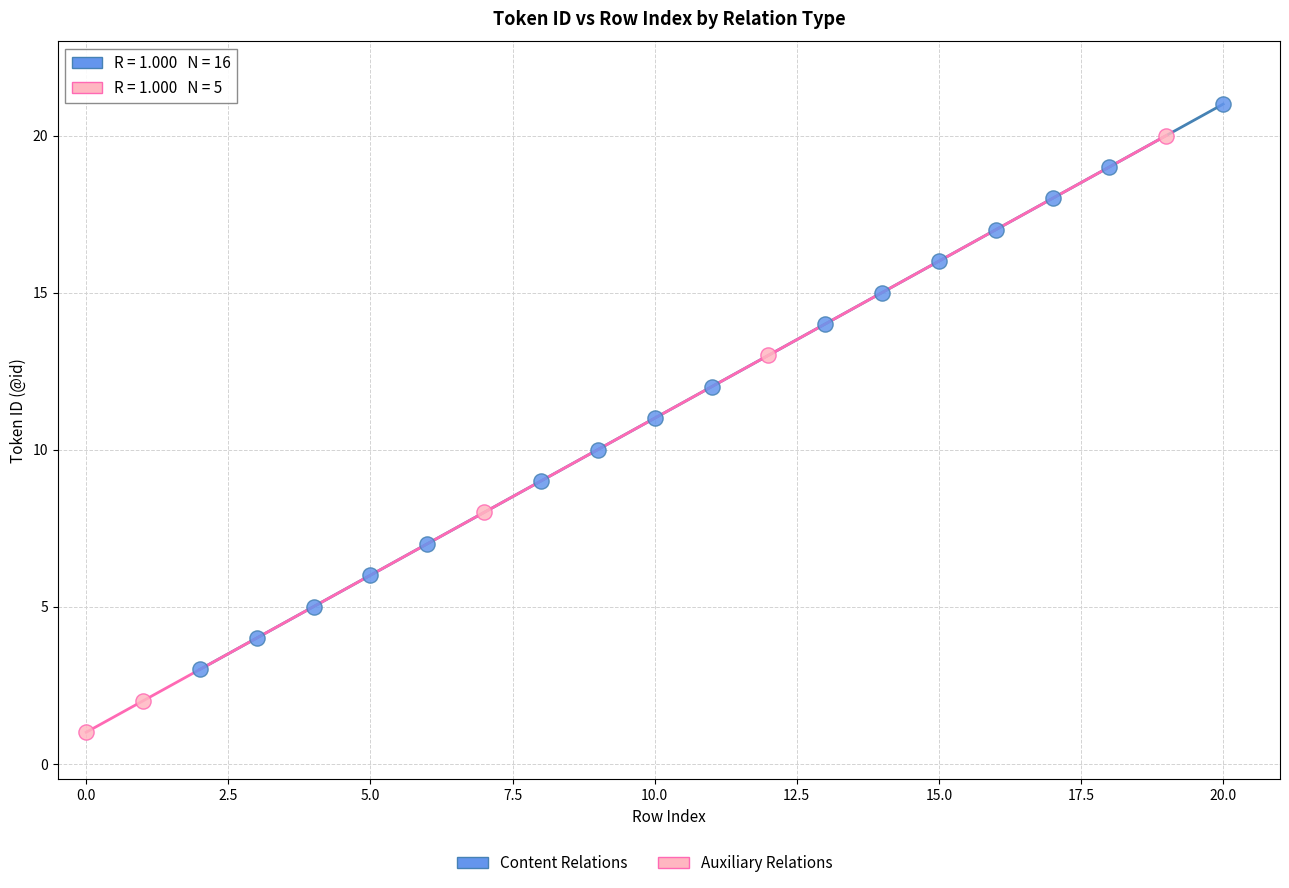

Which series has the widest spread of Y values?

Auxiliary Relations